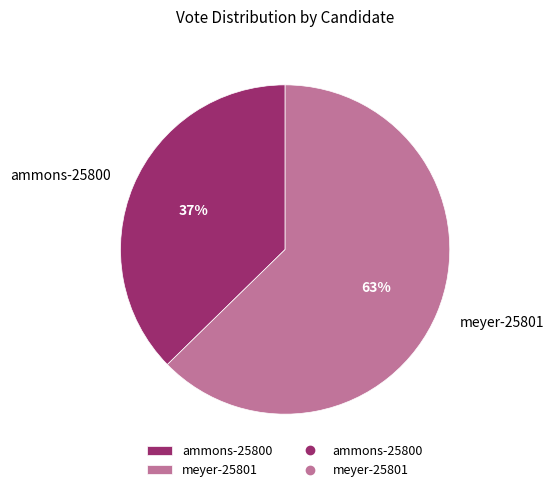

To the nearest percent, what is the combined percentage of meyer-25801 and ammons-25800?

100%